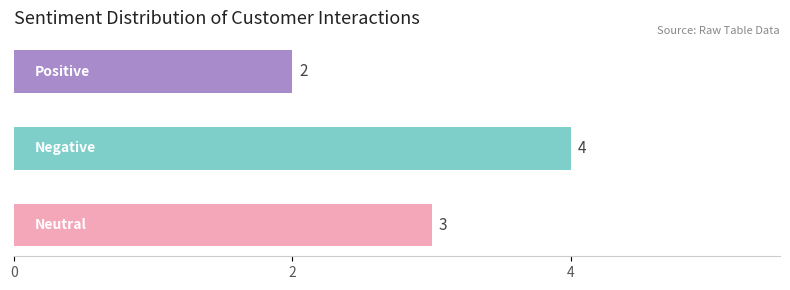

Reading top to bottom, what are all the values shown in this chart?

2	4	3